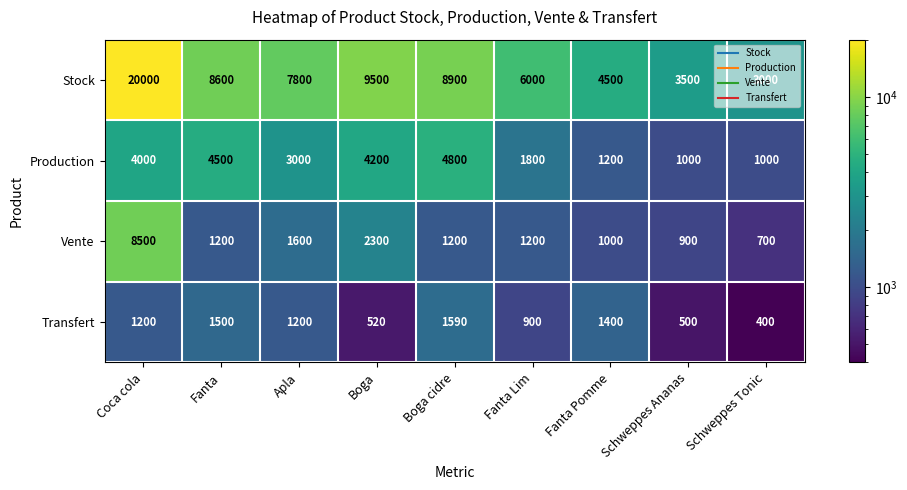

Rank the series at Fanta Pomme from lowest to highest value.

Vente, Production, Transfert, Stock